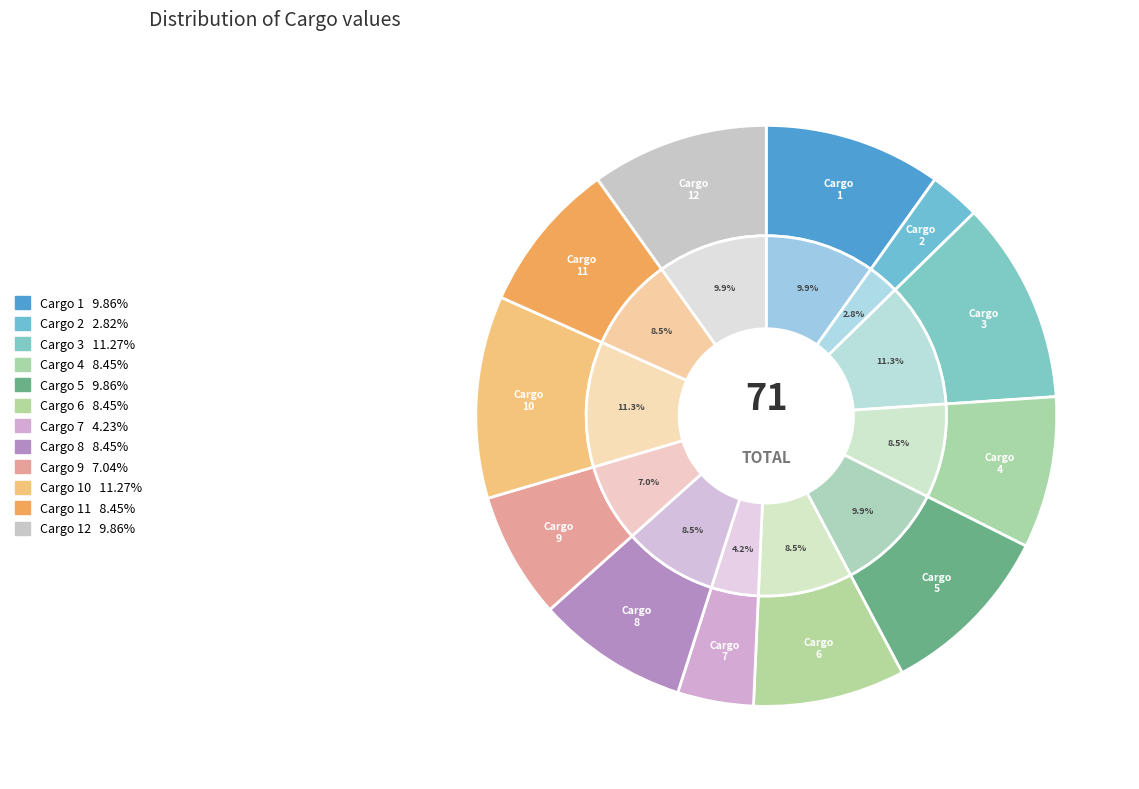

Is 11 the majority of the pie?

No